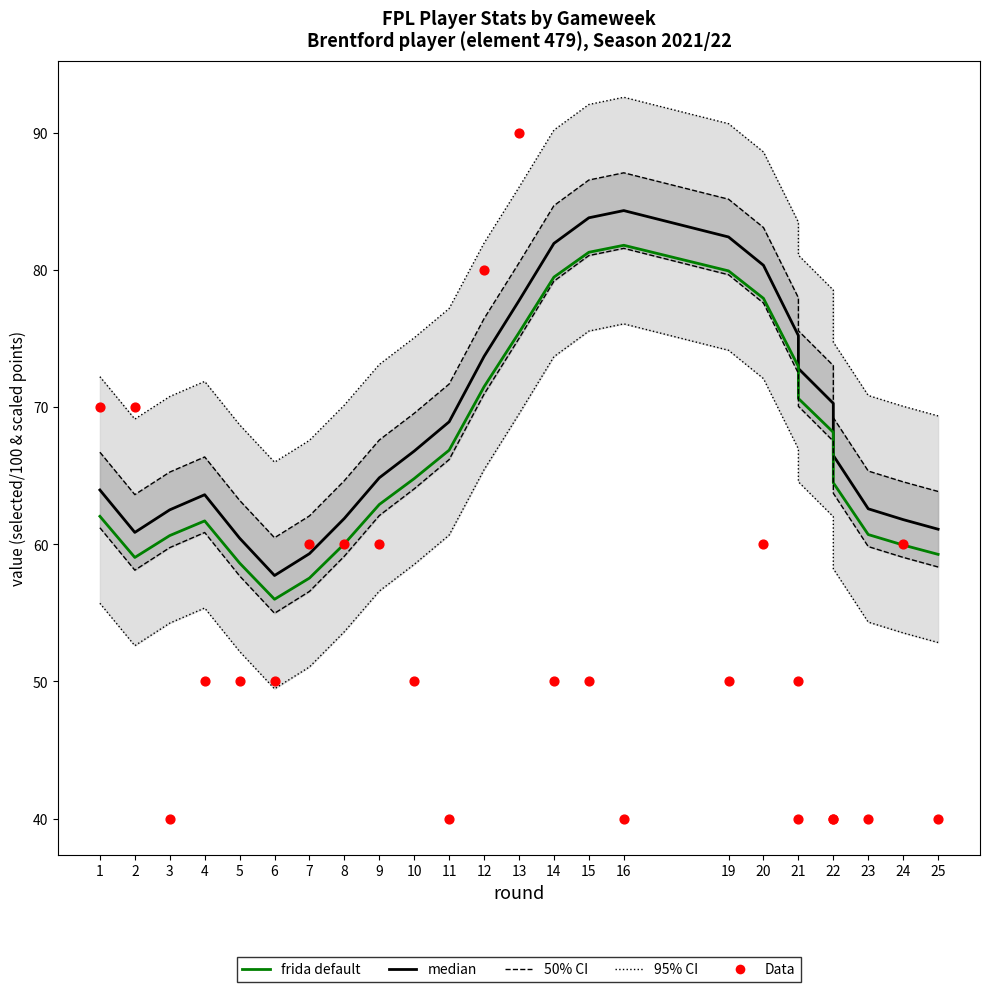

Is the value of frida default at 13 greater than the value of median at 15?

No